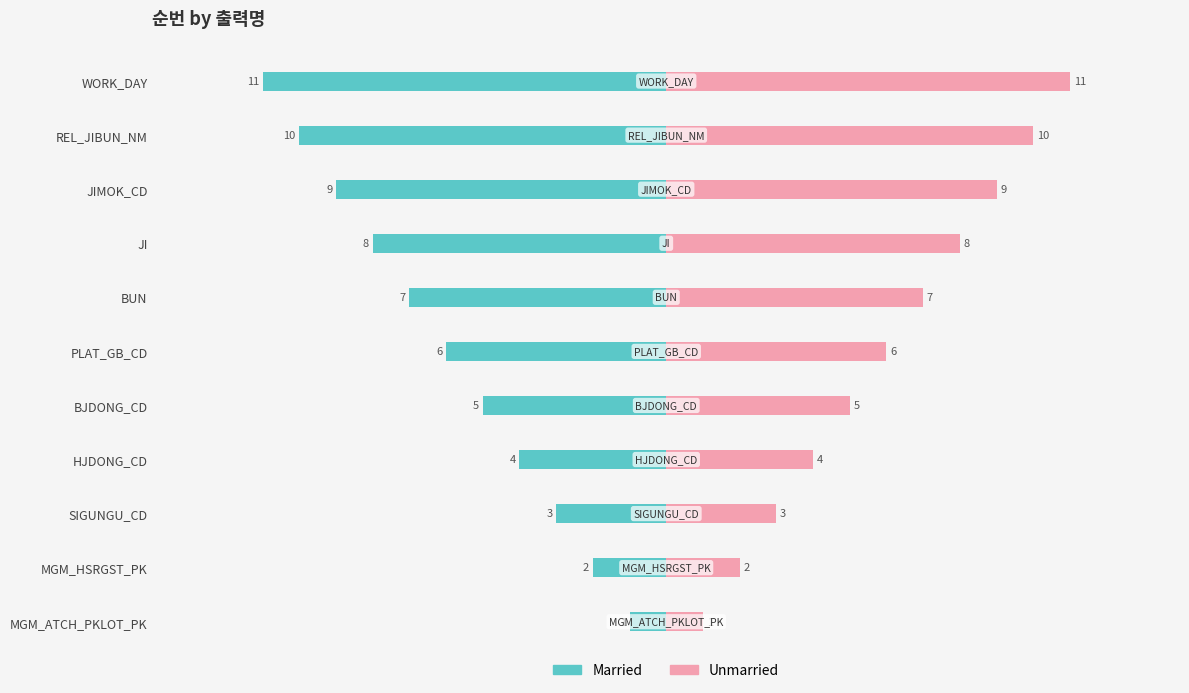

What is the minimum value shown in the chart?

-11